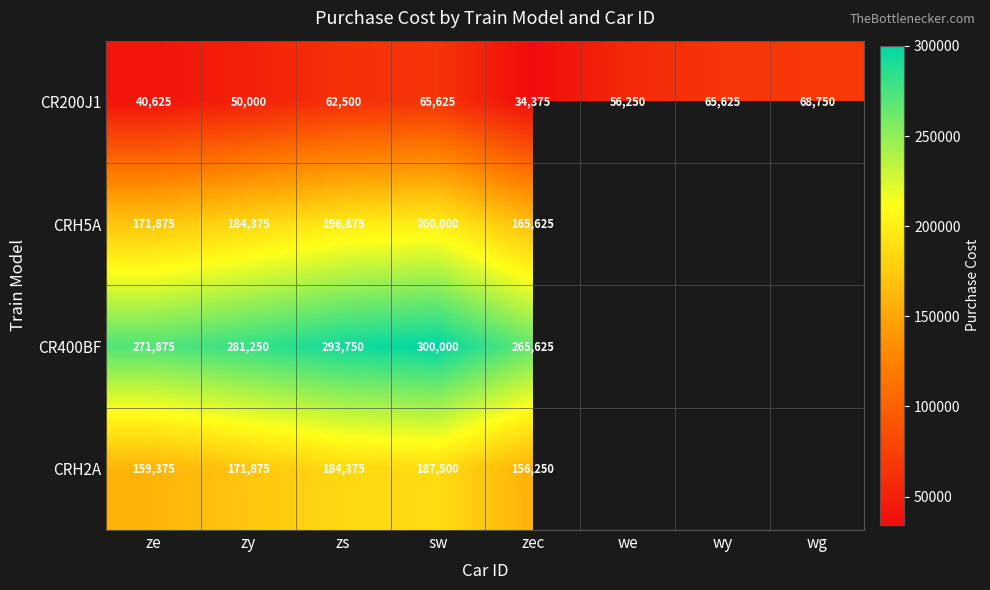

Between zec and ze, which is larger?

ze